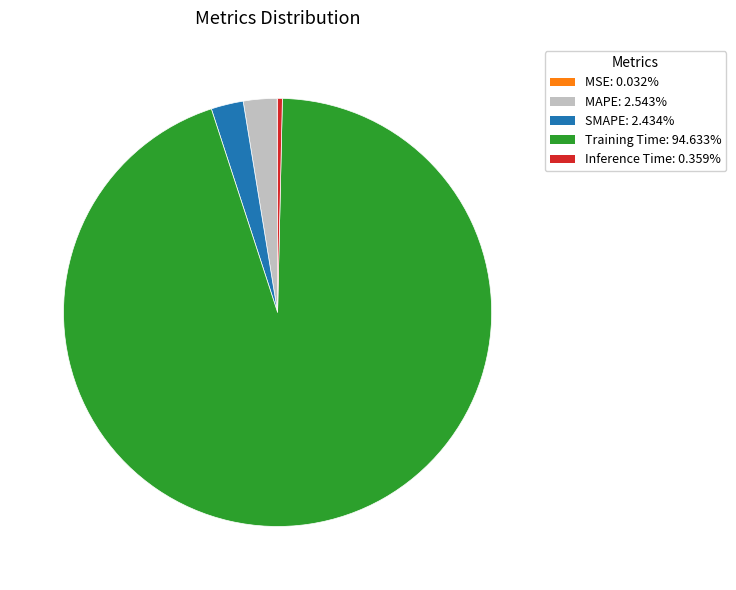

Is there any slice that represents more than half of the pie?

Yes